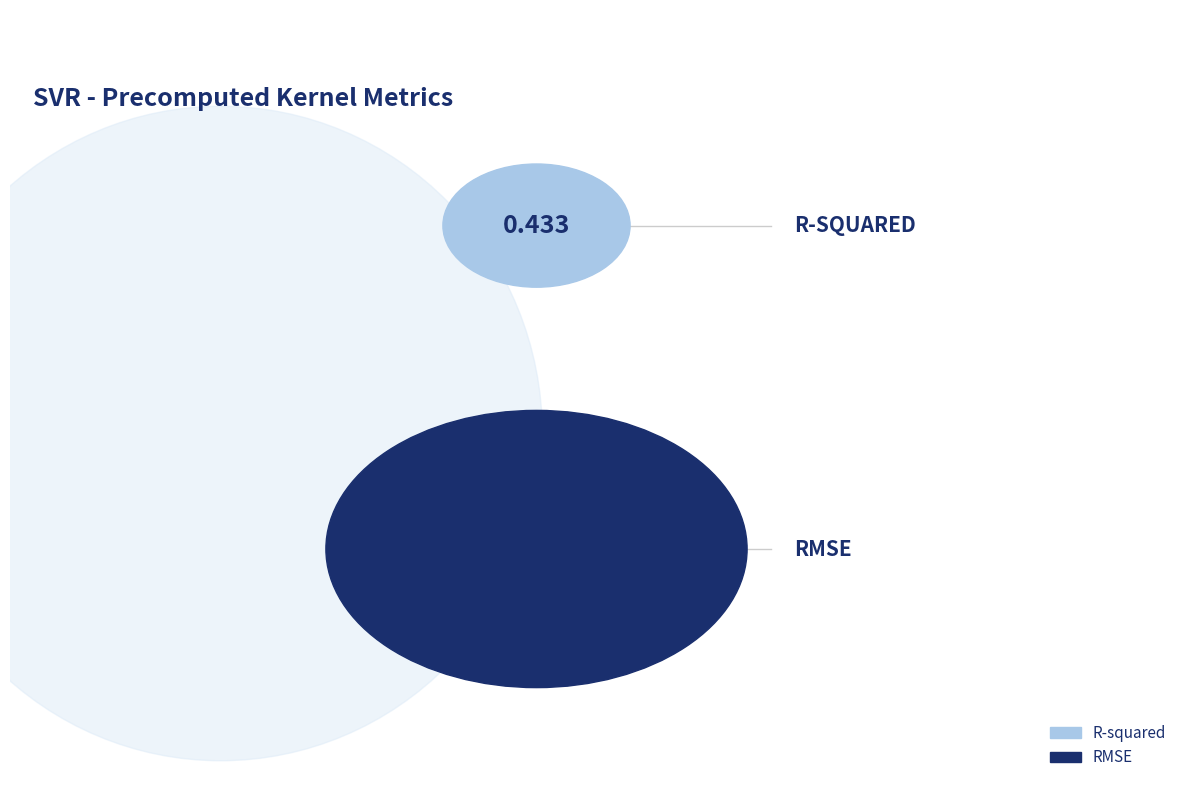

The RMSE slice represents 98% of the pie. True or false?

True